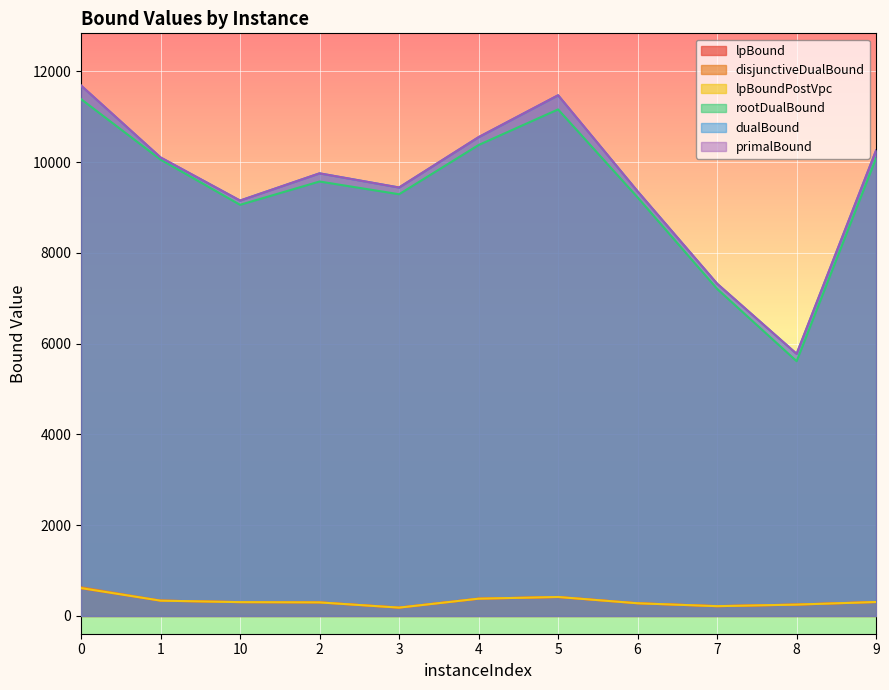

What value does the lpBound series have at 10?

303.9